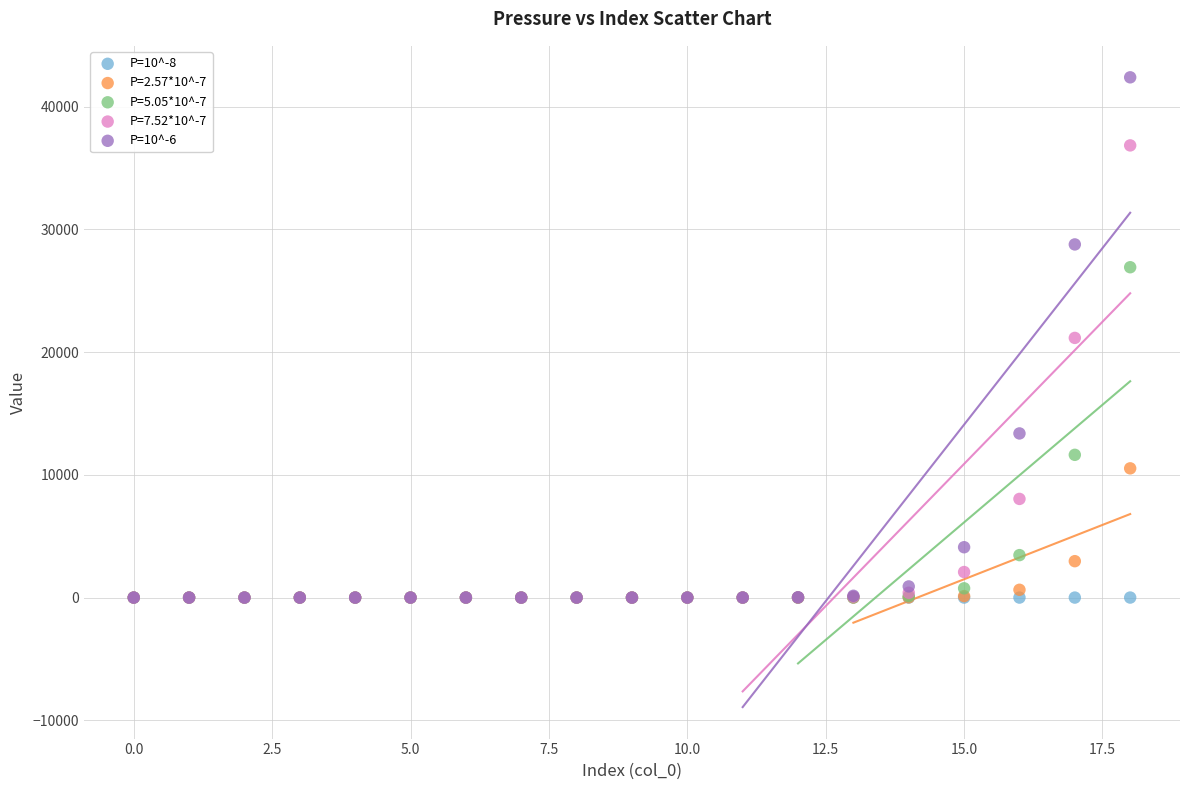

Which series reaches the maximum Y coordinate?

P=10^-6